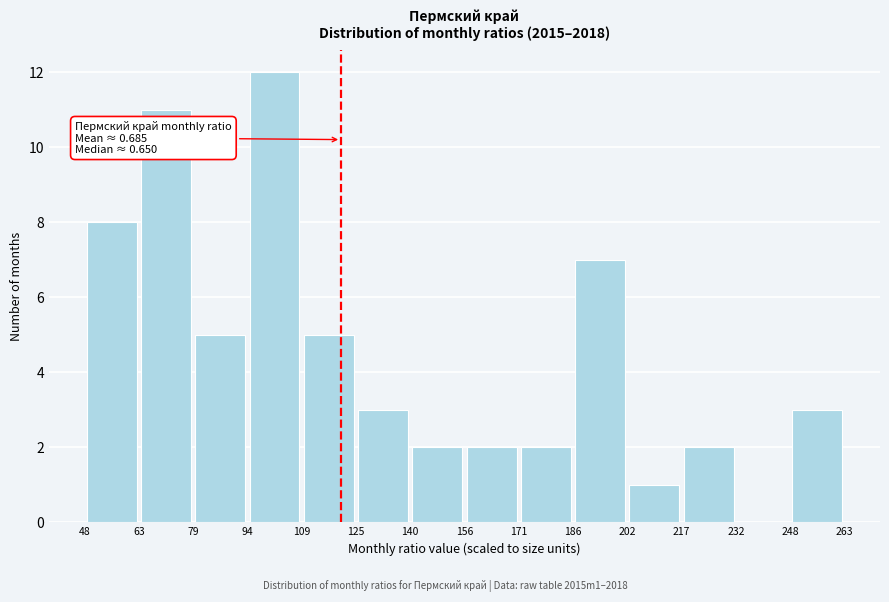

Over which range of the x-axis is the bar tallest?

94 to 109